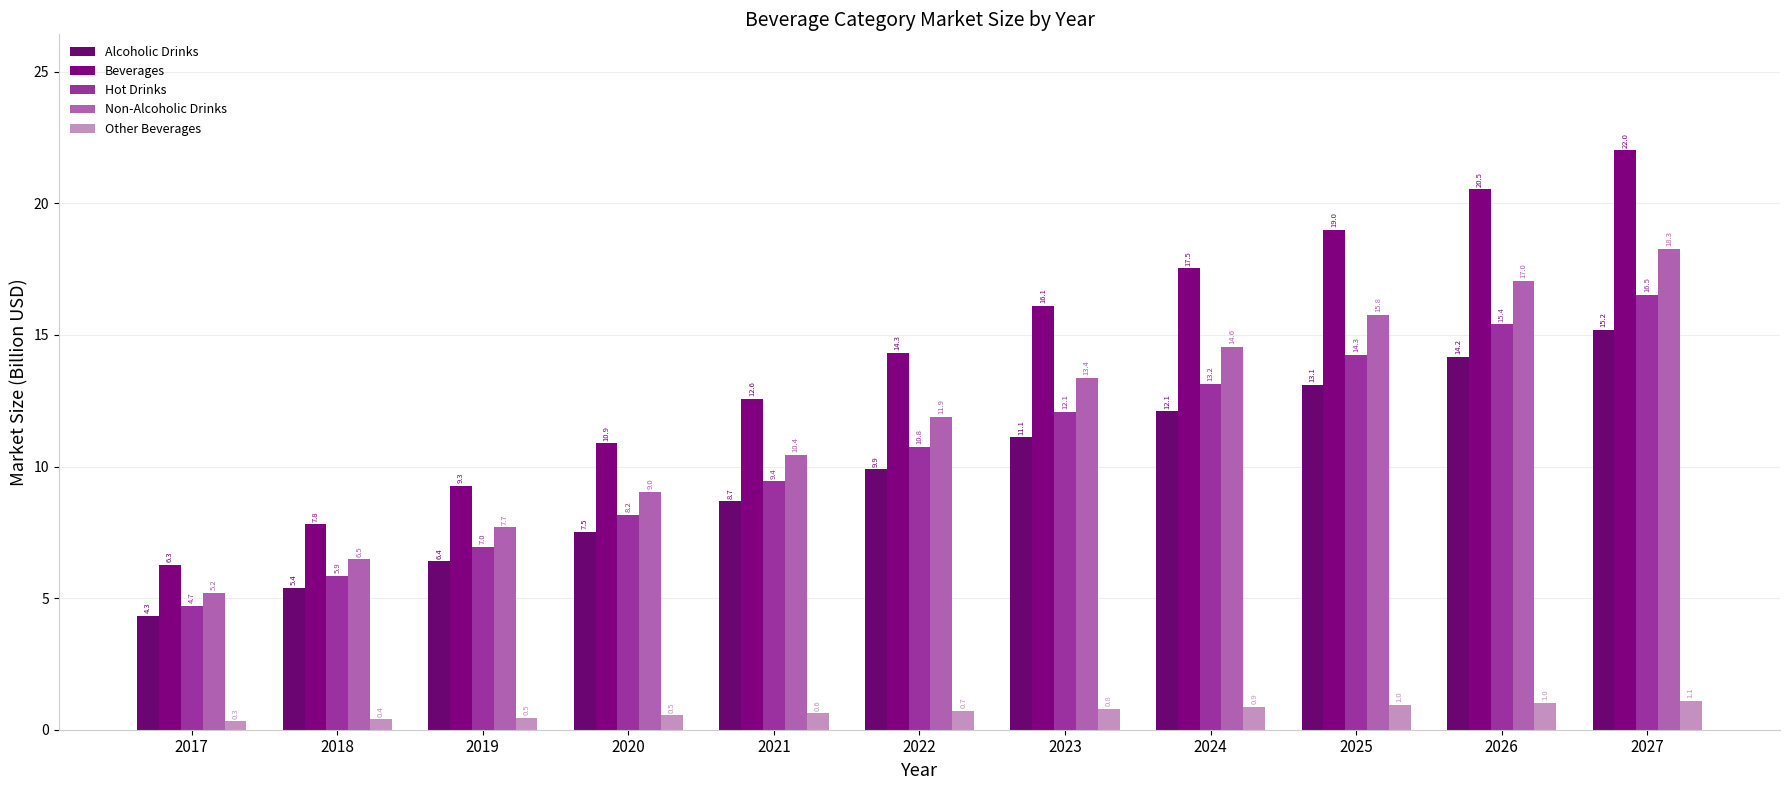

The value of Beverages at 2025 is 19.0. True or false?

True